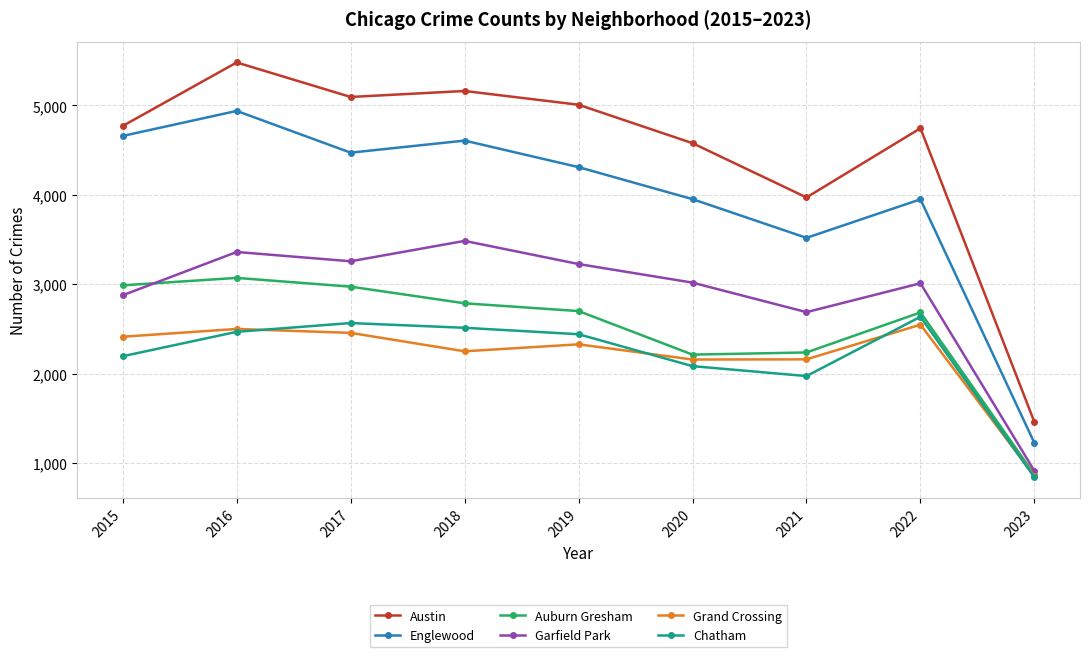

What are all the series names shown in the legend?

Austin, Englewood, Auburn Gresham, Garfield Park, Grand Crossing, Chatham